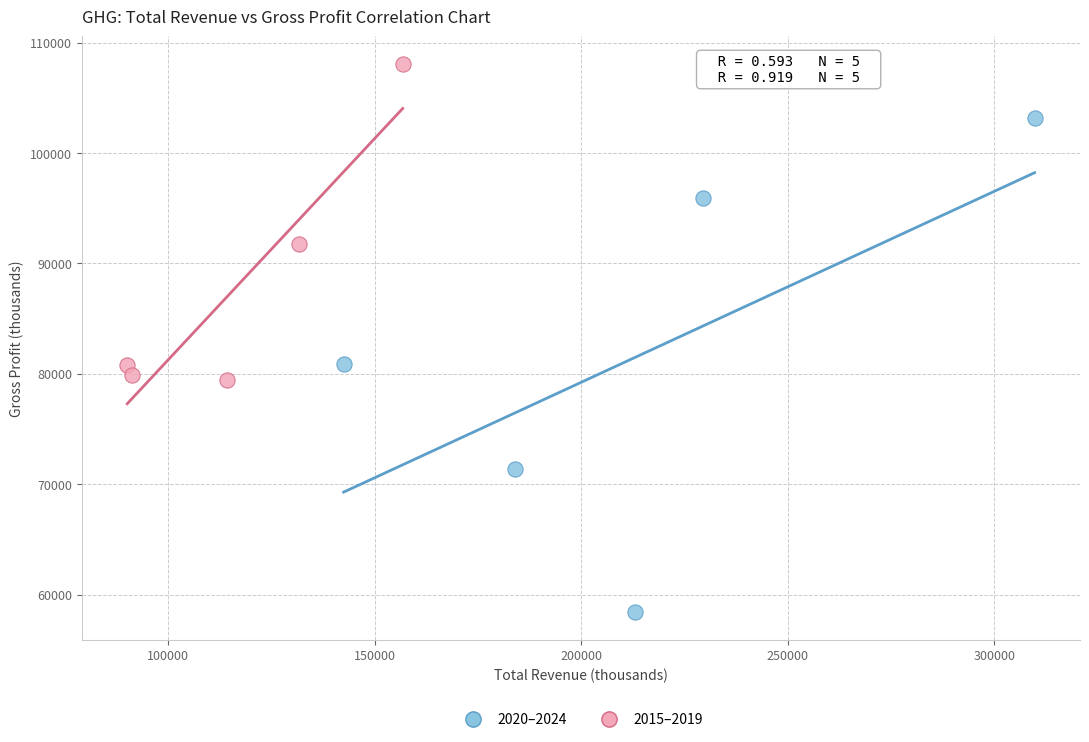

Which series has the widest spread of Y values?

2020–2024